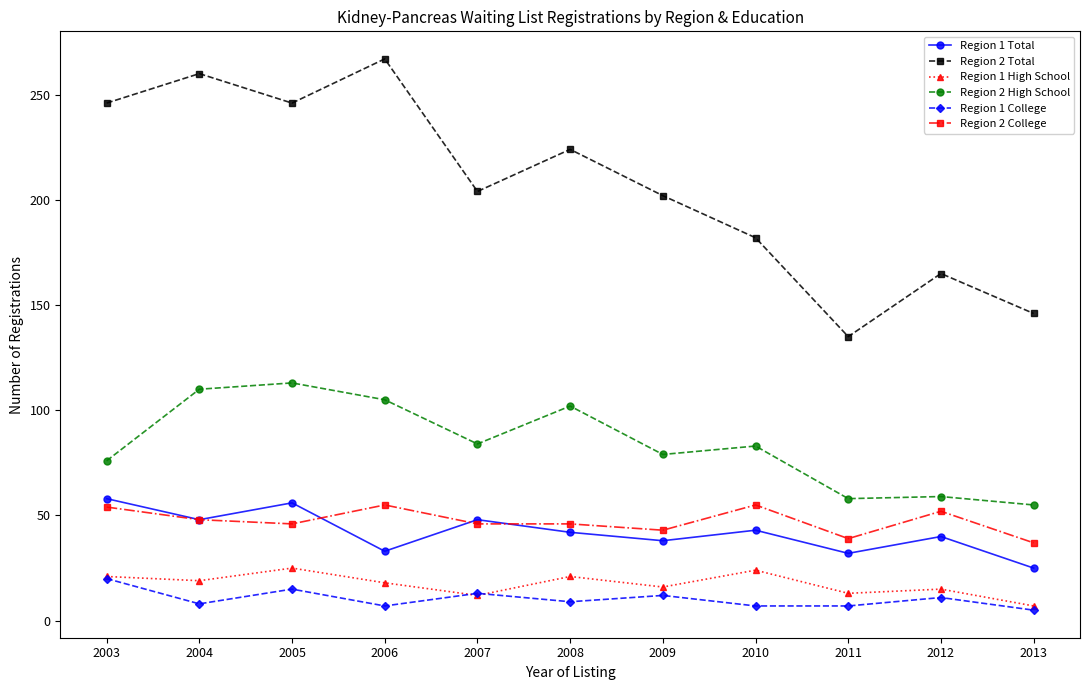

What is the average value of the Region 1 High School series?

17